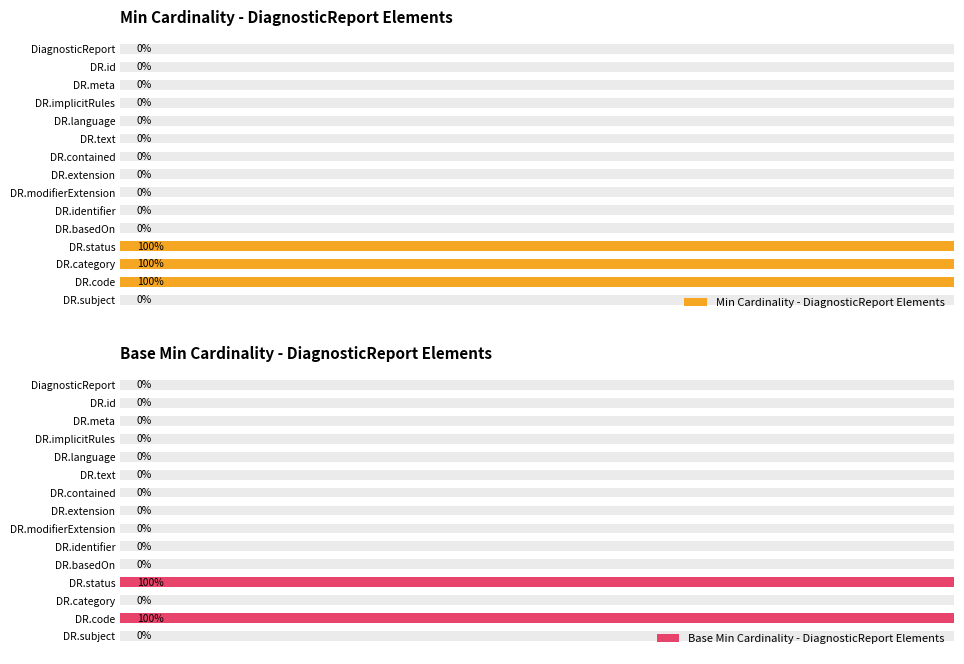

Count the Base Min Cardinality - DiagnosticReport Elements values in the range 0 to 1.

15